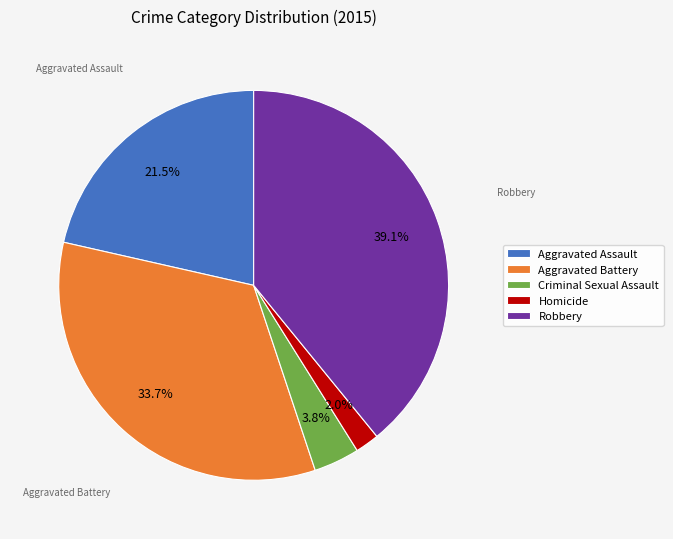

How many slices are in this pie chart?

5